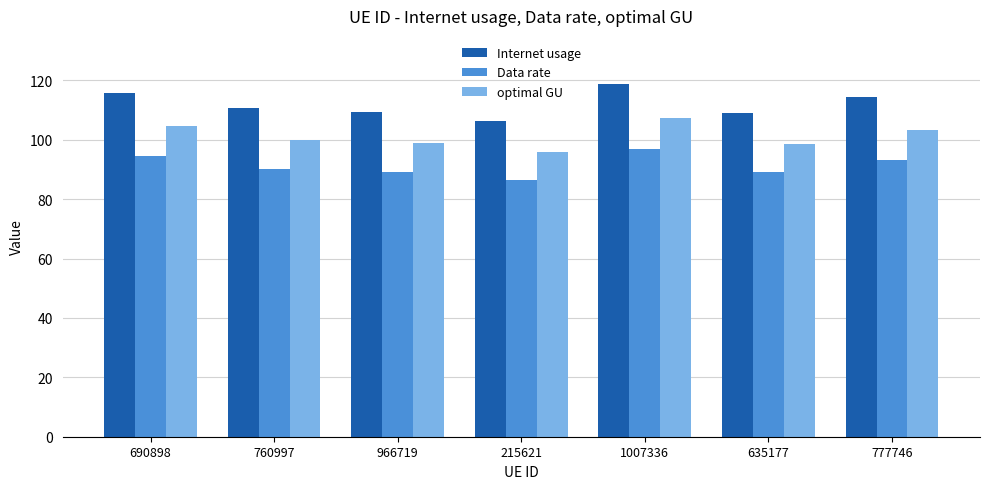

The value of optimal GU at 966719 is 131.8. True or false?

False